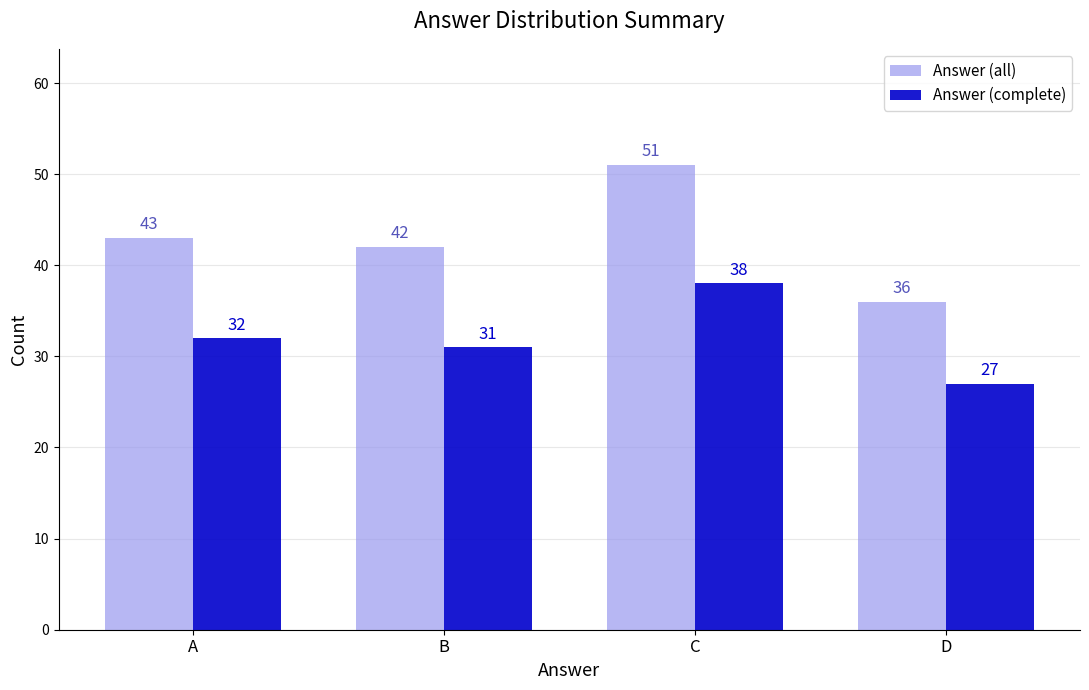

List the series in order of their overall mean, highest first.

Answer (all), Answer (complete)